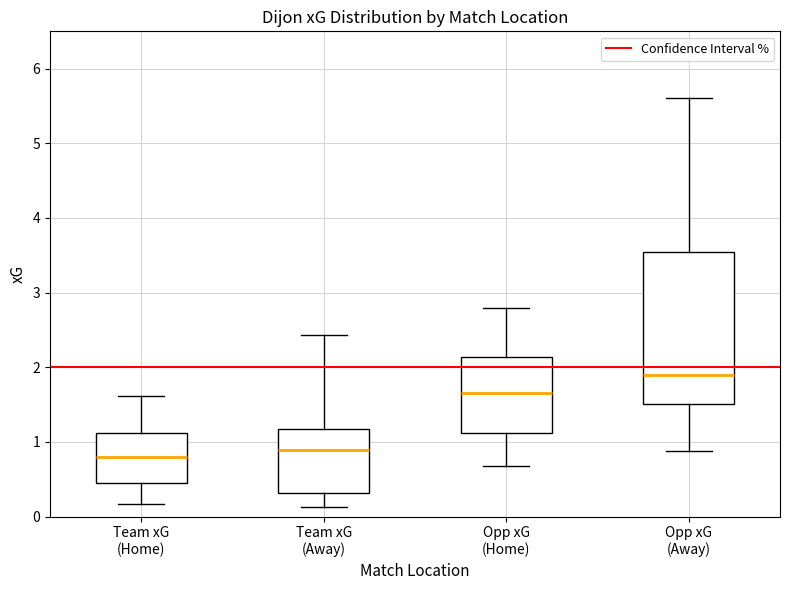

Which box has the highest median line?

Opp xG (Away)